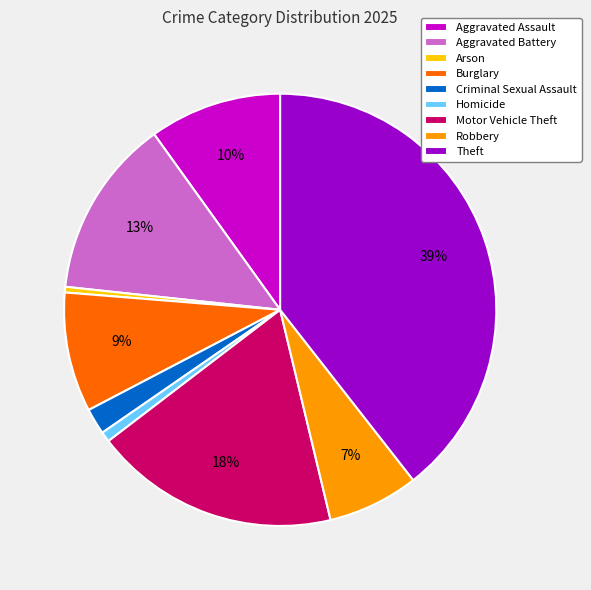

Is the sum of Arson and Theft greater than half?

No